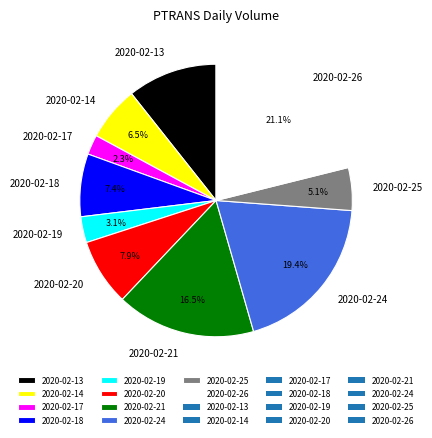

To the nearest percent, what portion does 2020-02-13 represent?

11%